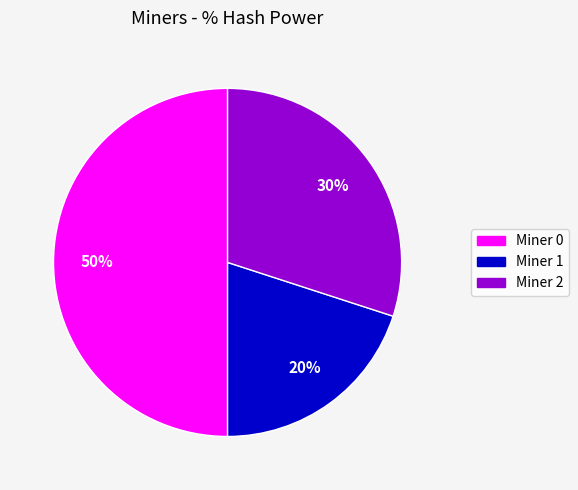

To the nearest percent, what is the difference between the largest and smallest slice percentages?

30%